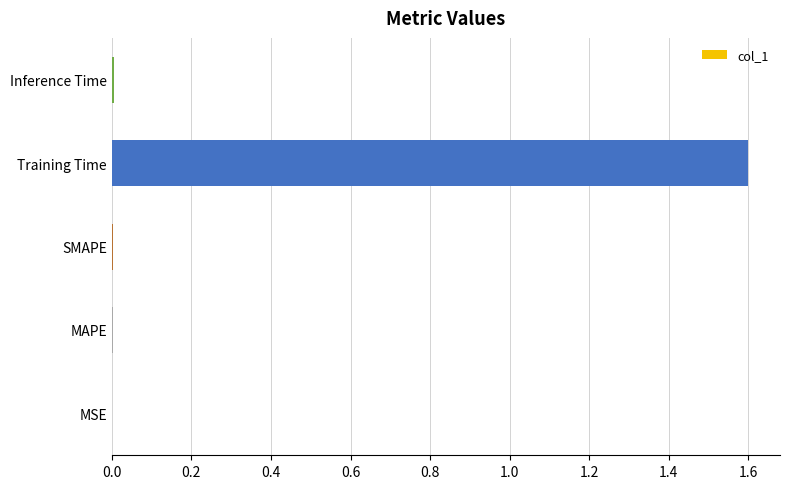

True or false: the data shows 0.0 at MSE.

True